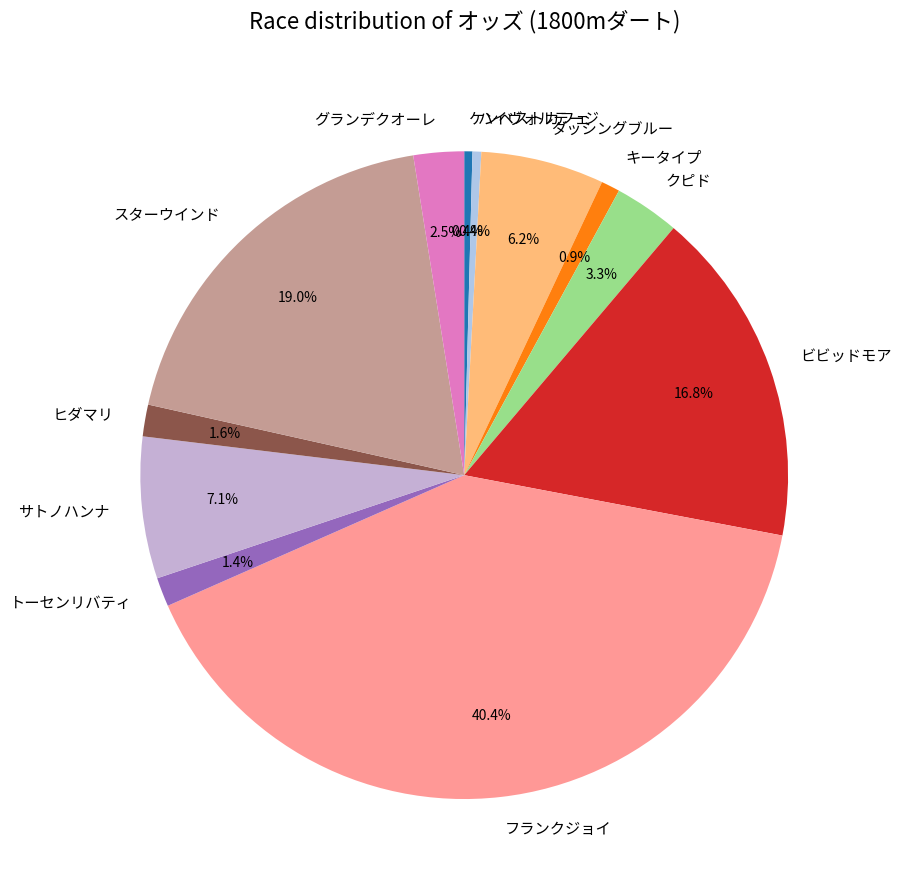

Between ビビッドモア and ハイヴォルテージ, which is larger?

ビビッドモア